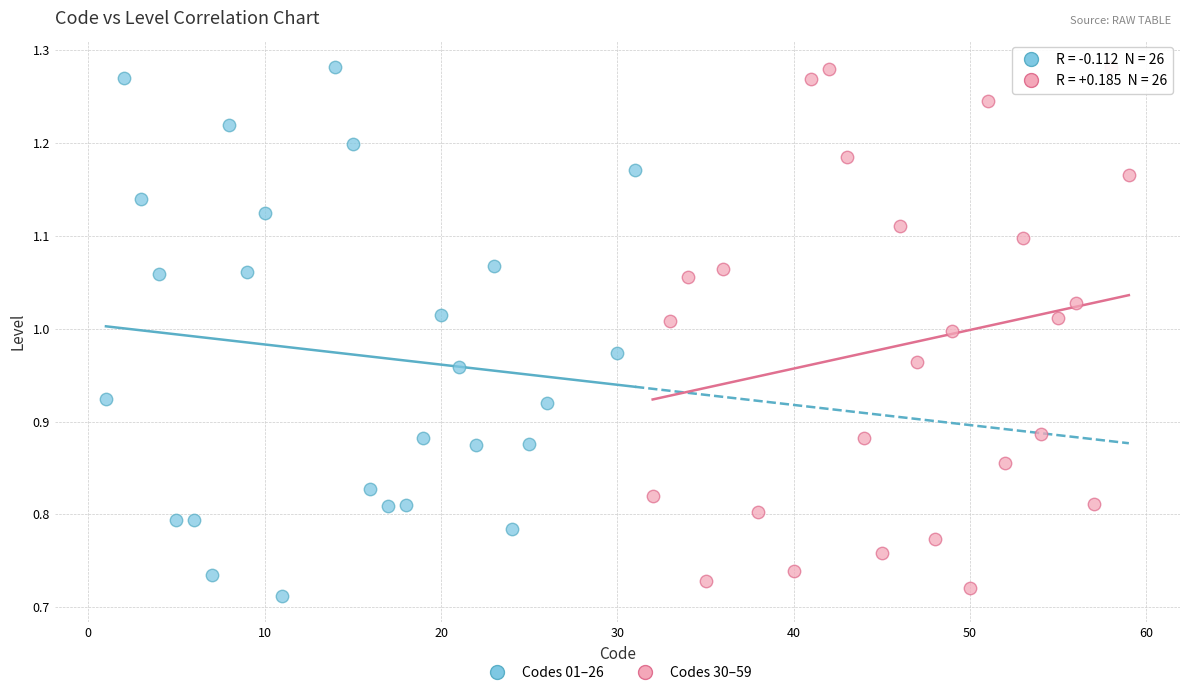

Which series has the widest spread of Y values?

Codes 01–26